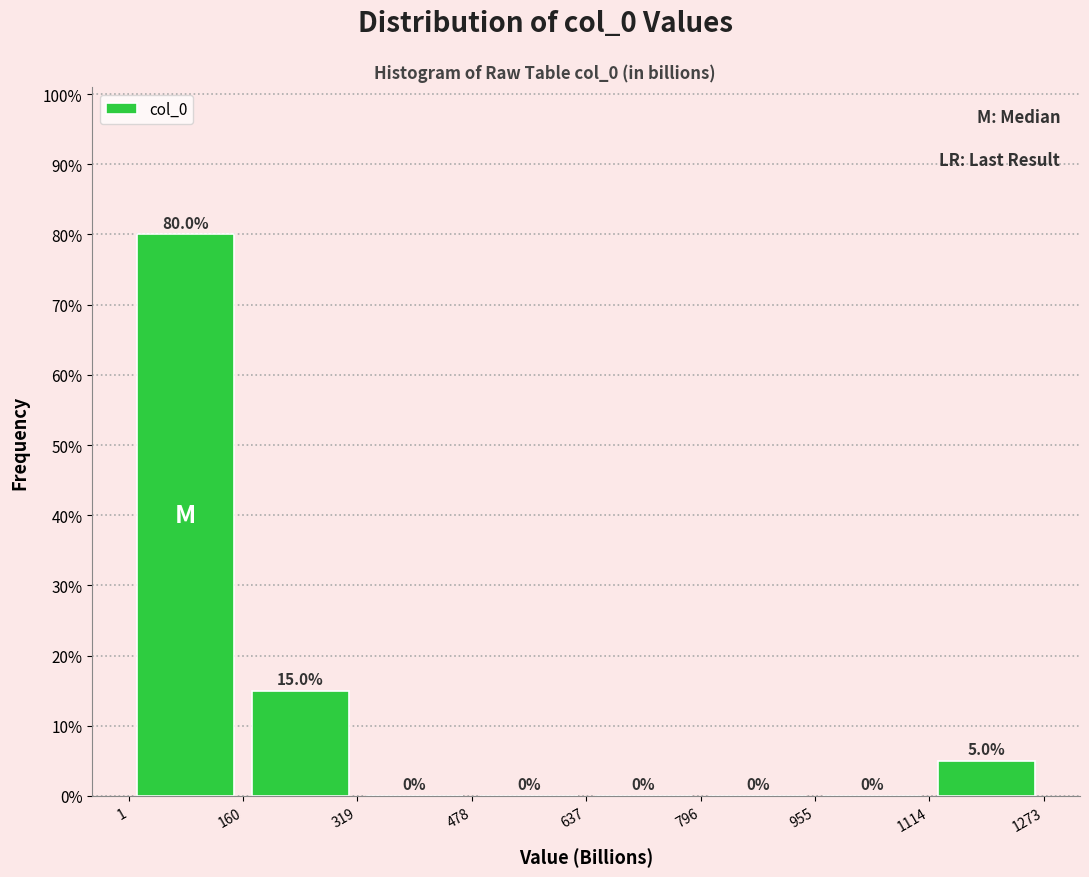

Which range on the x-axis has the tallest bar?

1 to 160